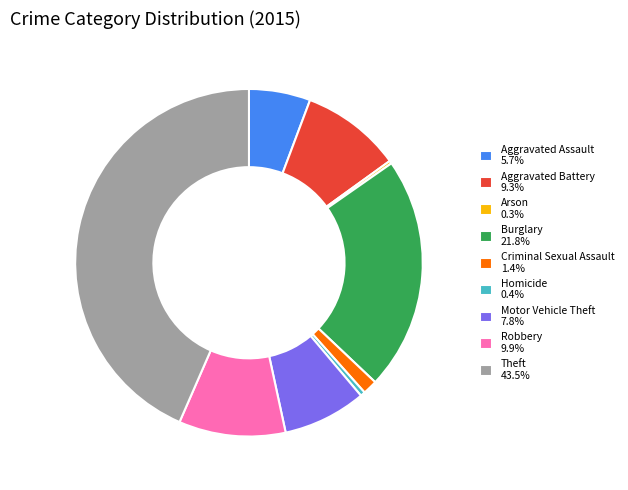

Is there a majority slice in this chart?

No